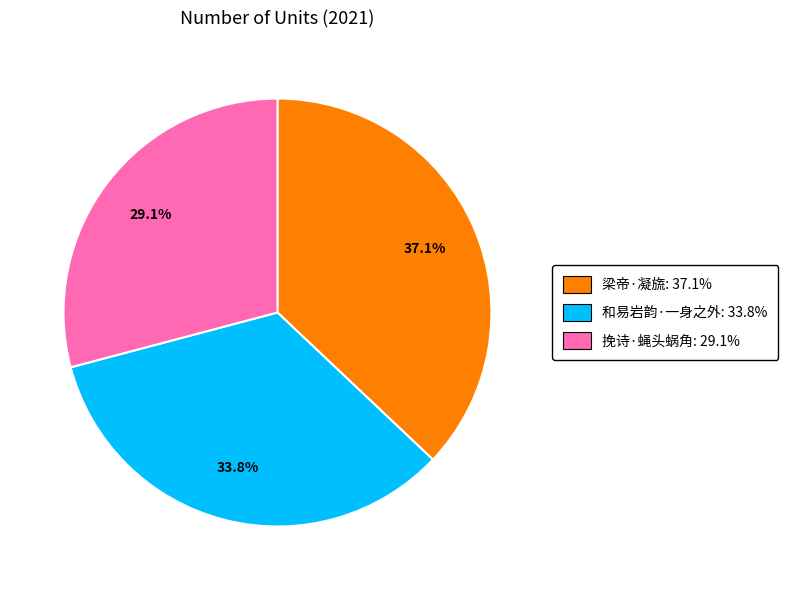

Which slice is the largest?

梁帝·凝旒: 37.1%